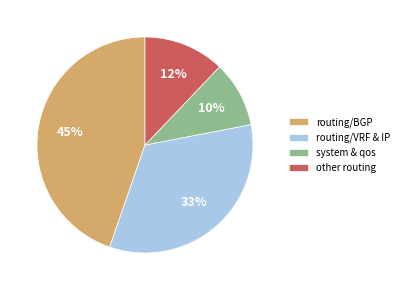

Which slice is the largest?

routing/BGP